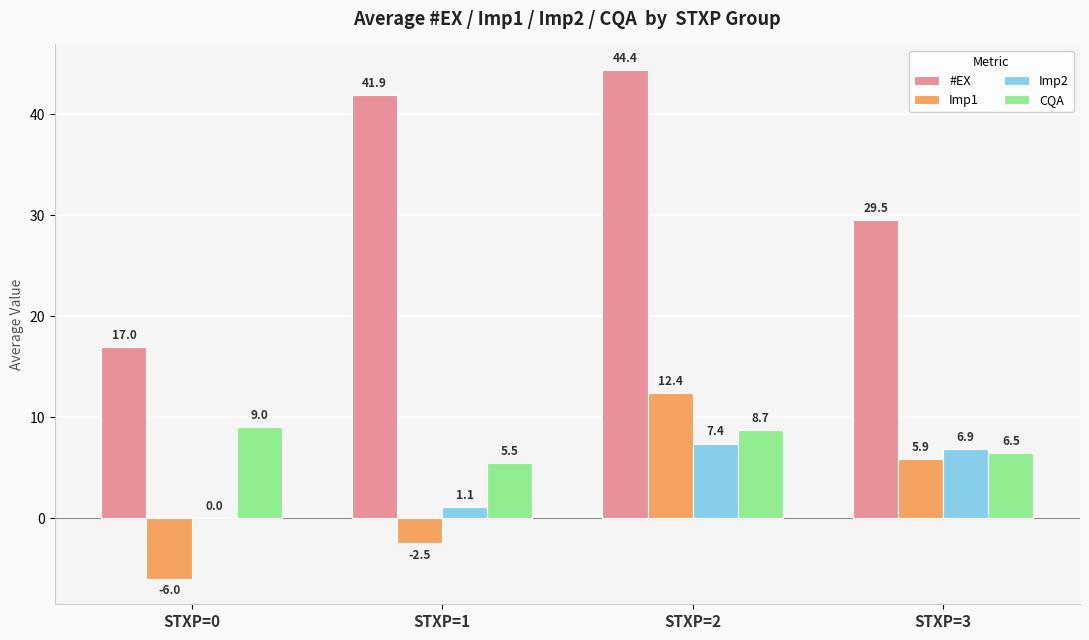

The value of Imp2 at STXP=0 is 0.0. True or false?

True